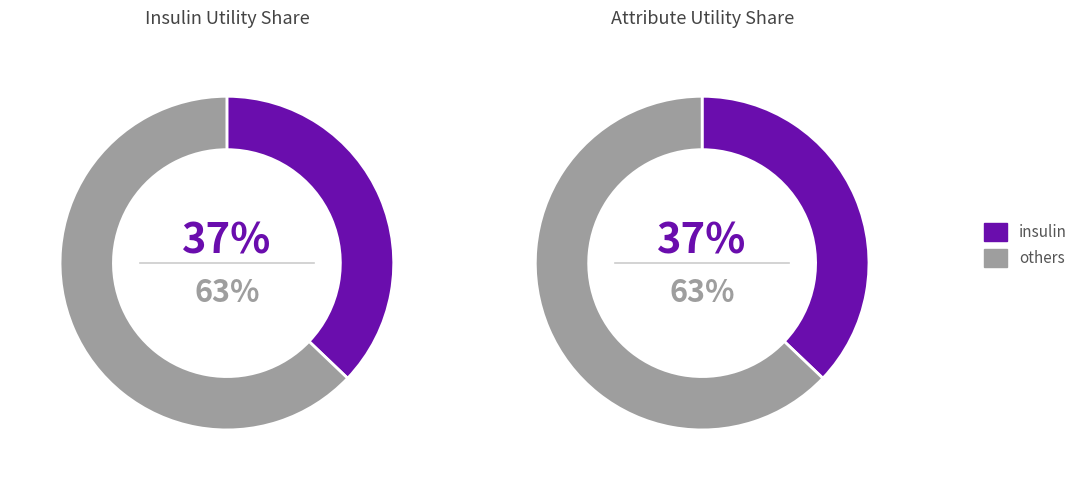

The change slice represents 25% of the pie. True or false?

False